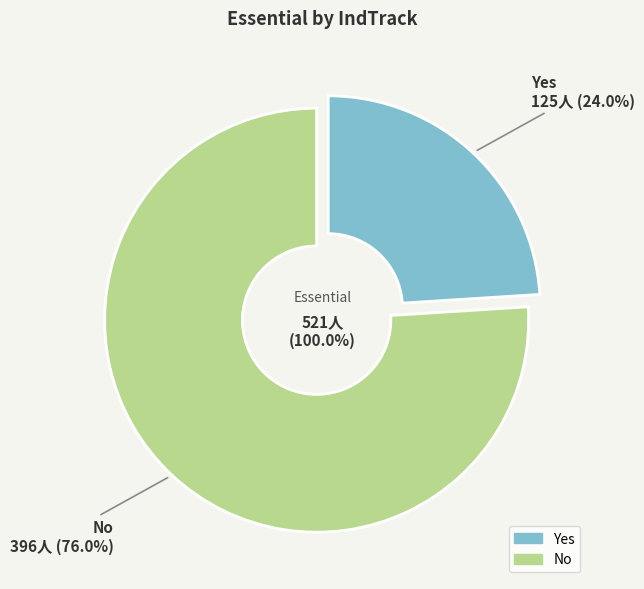

What is the change in value from Yes to No?

+271